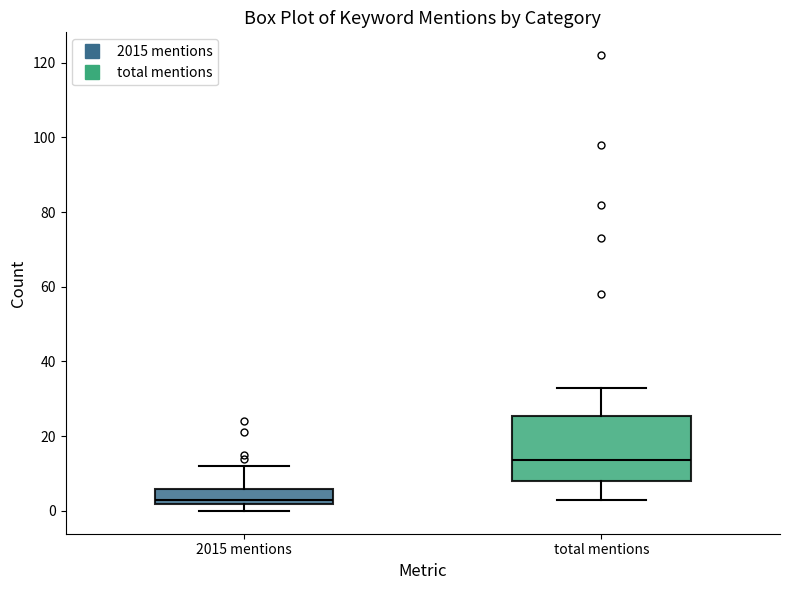

Reading left to right, read every box against the y-axis: the position of its median line, the range the box covers, and the ends of its whiskers. The values are not printed on the chart, so give them approximately, as read against the axis.

2015 mentions: median 4, box 2 to 6, whiskers 0 to 12
total mentions: median 14, box 8 to 26, whiskers 4 to 34